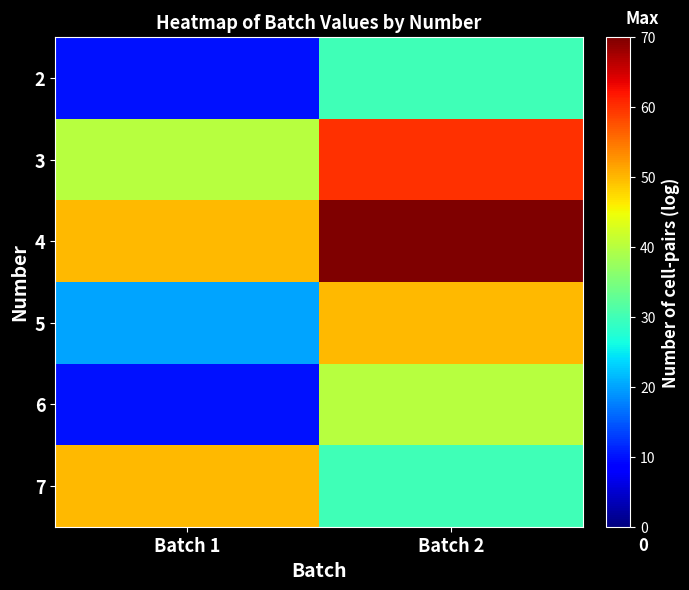

At how many categories does at least one series exceed 29?

2